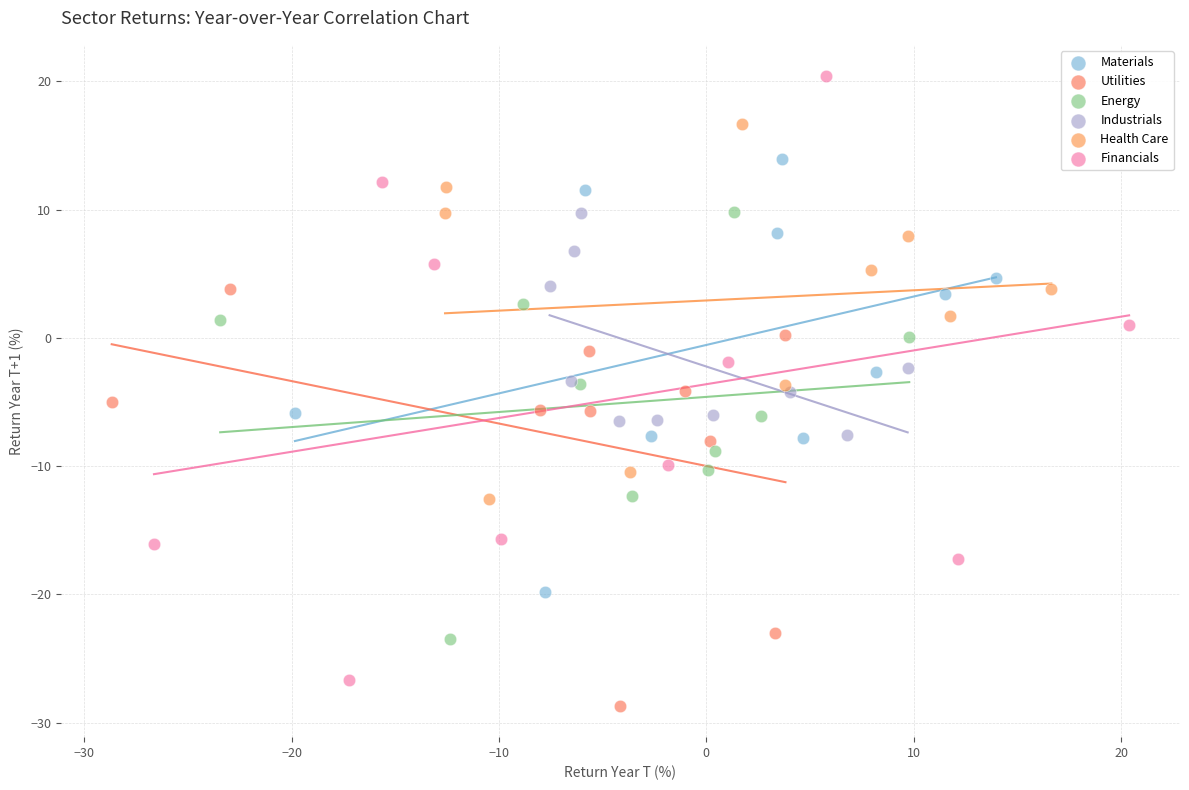

Which series has the widest spread of Y values?

Financials